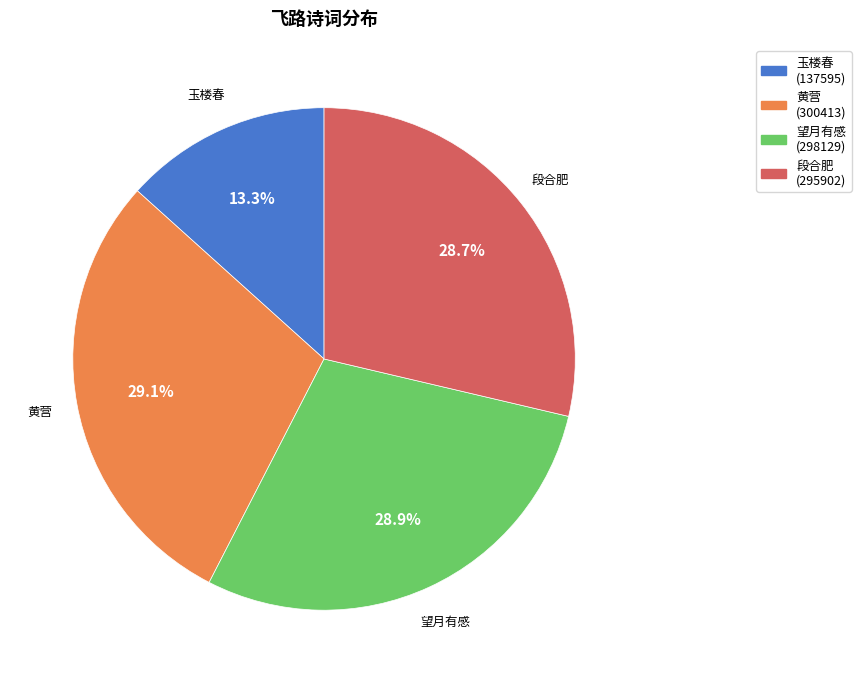

How many segments does this pie chart have?

4